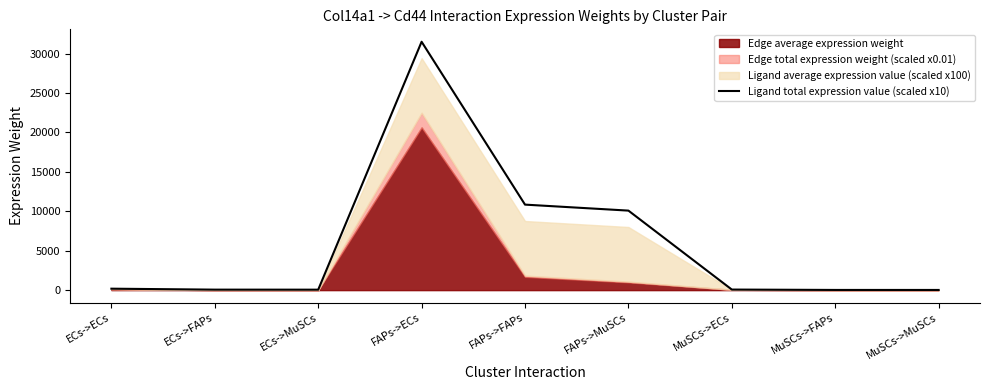

Which label corresponds to the smallest value in the chart?

MuSCs->MuSCs